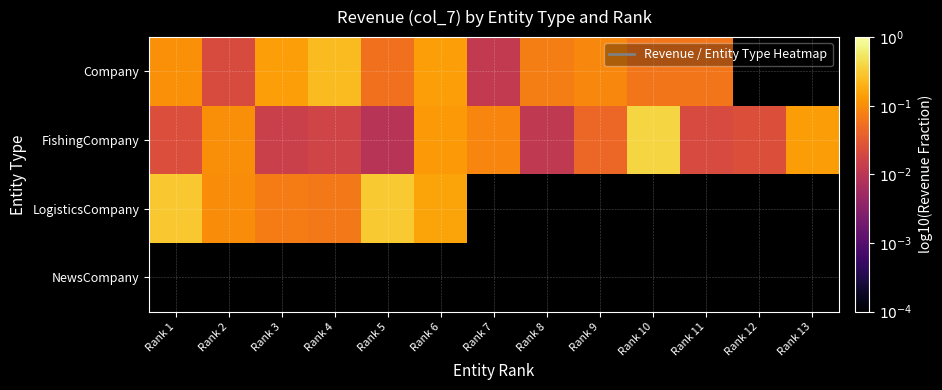

What is the maximum value shown in the chart?

-0.4